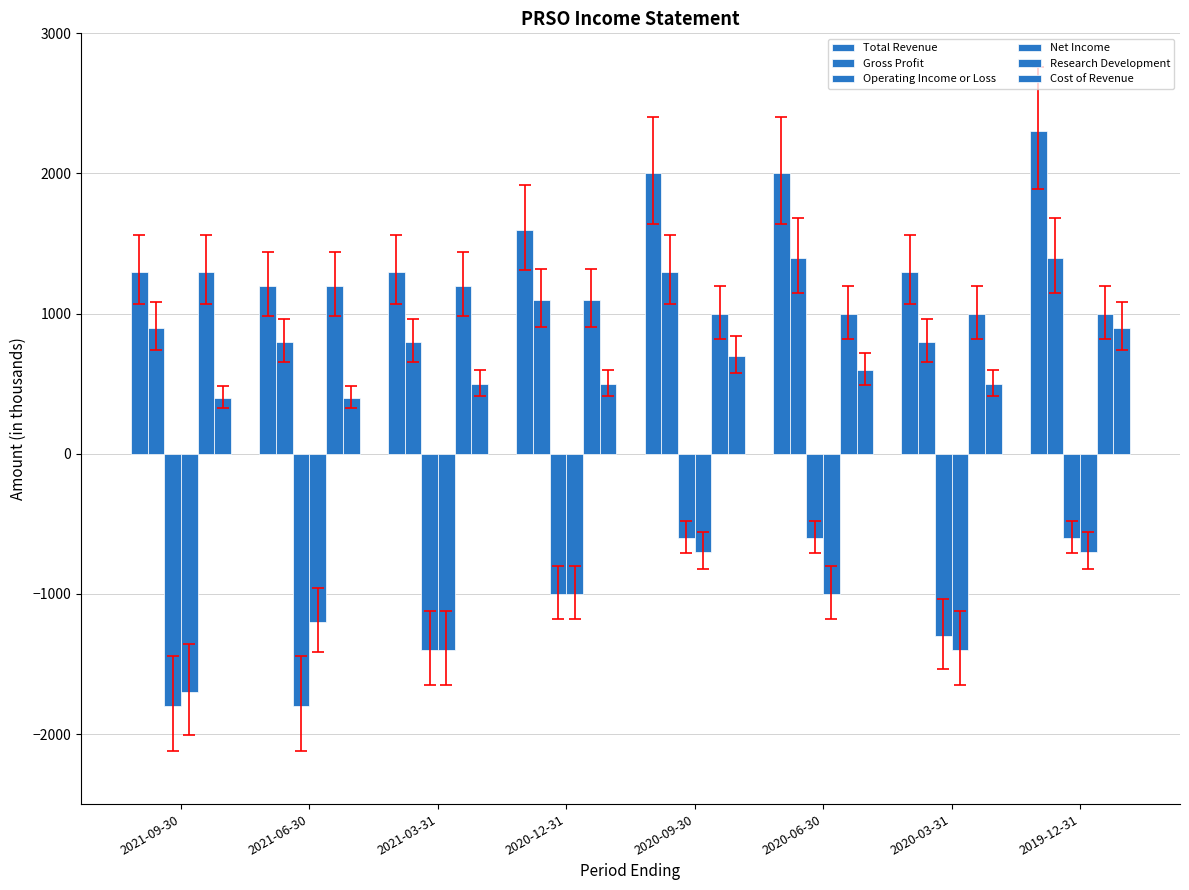

What is the sum of all Research Development values?

8800